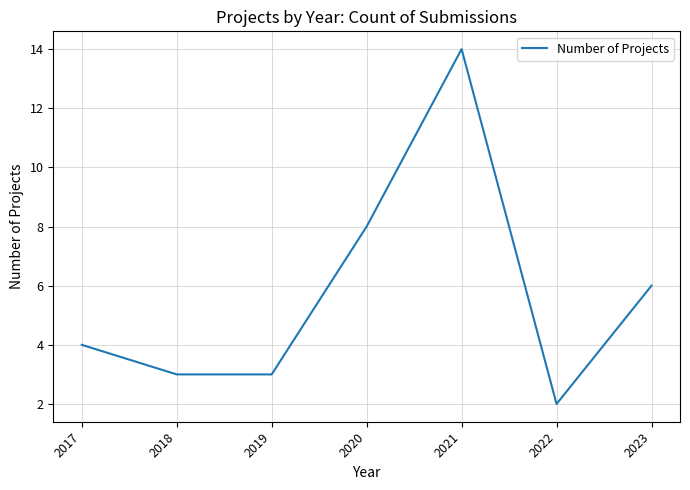

Which has a higher value, 2023 or 2019?

2023